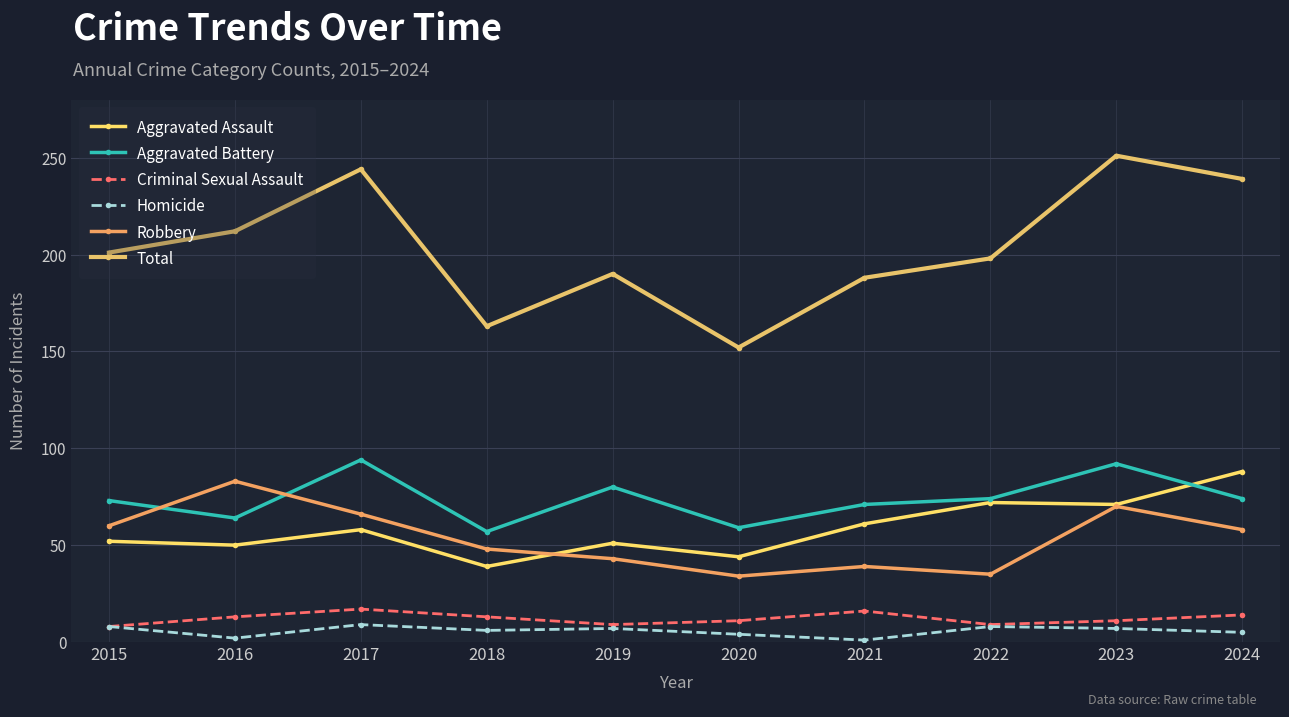

Is the value of Criminal Sexual Assault at 2021 greater than the value of Aggravated Assault at 2024?

No